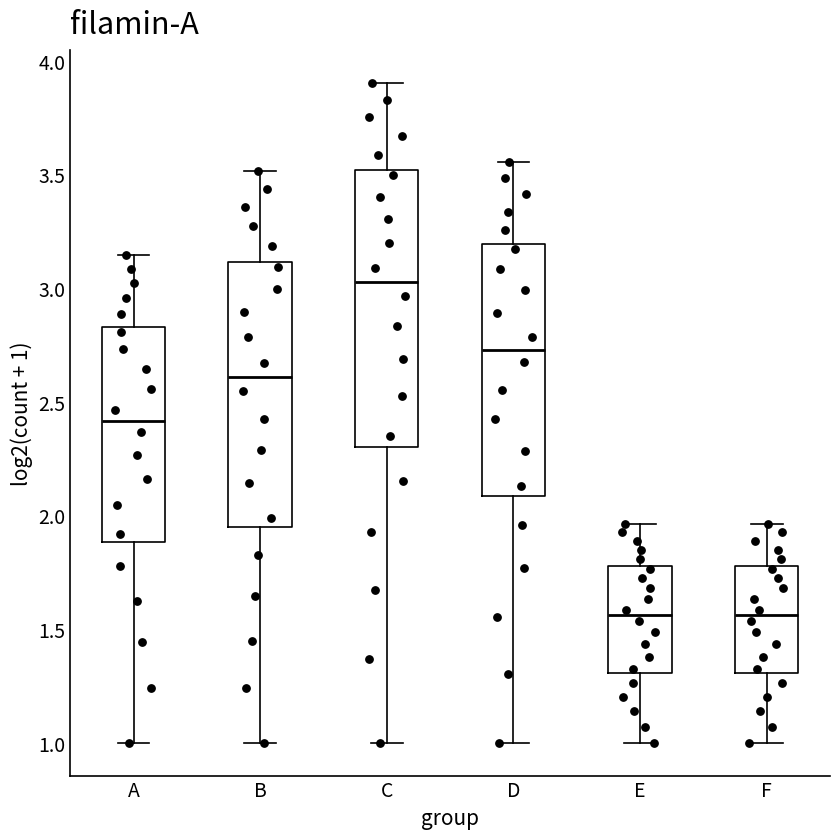

Where is the upper edge of the box for A on the y-axis? The values are not printed on the chart, so give them approximately, as read against the axis.

2.85